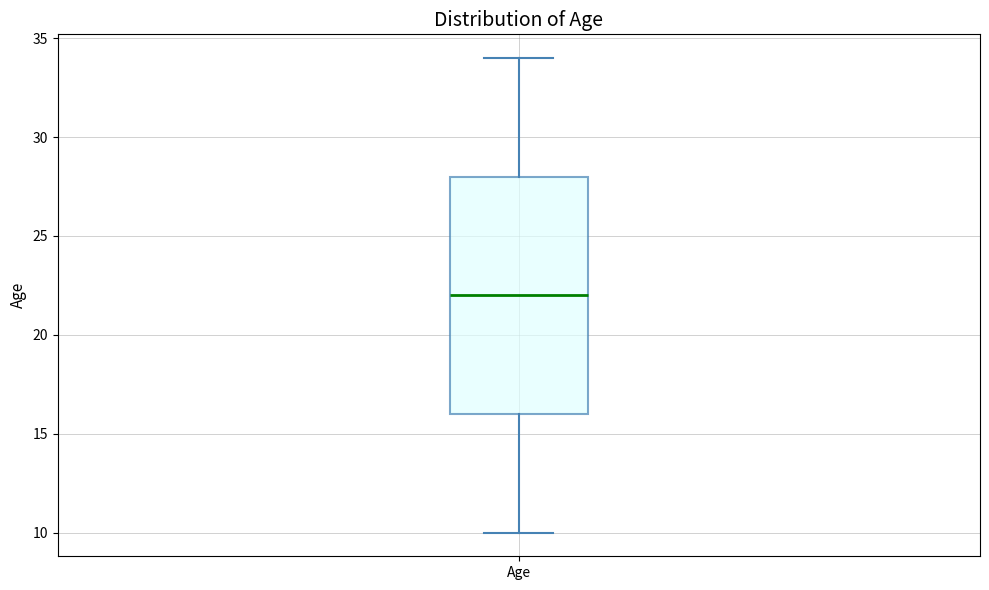

Read this box plot against the y-axis: the position of the median line, the range covered by the box, and the ends of both whiskers. The values are not printed on the chart, so give them approximately, as read against the axis.

median 22, box 16 to 28, whiskers 10 to 34